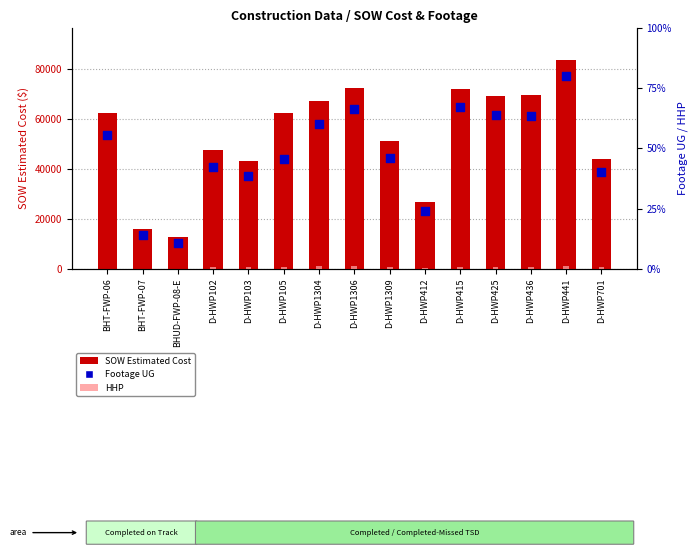

Is the value of HHP at D-HWP102 greater than the value of Footage UG at D-HWP103?

No